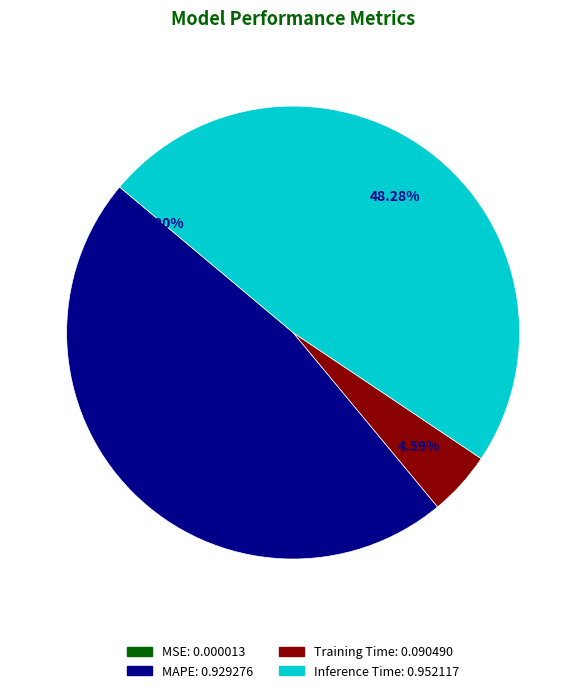

Which slice is the largest?

Inference Time